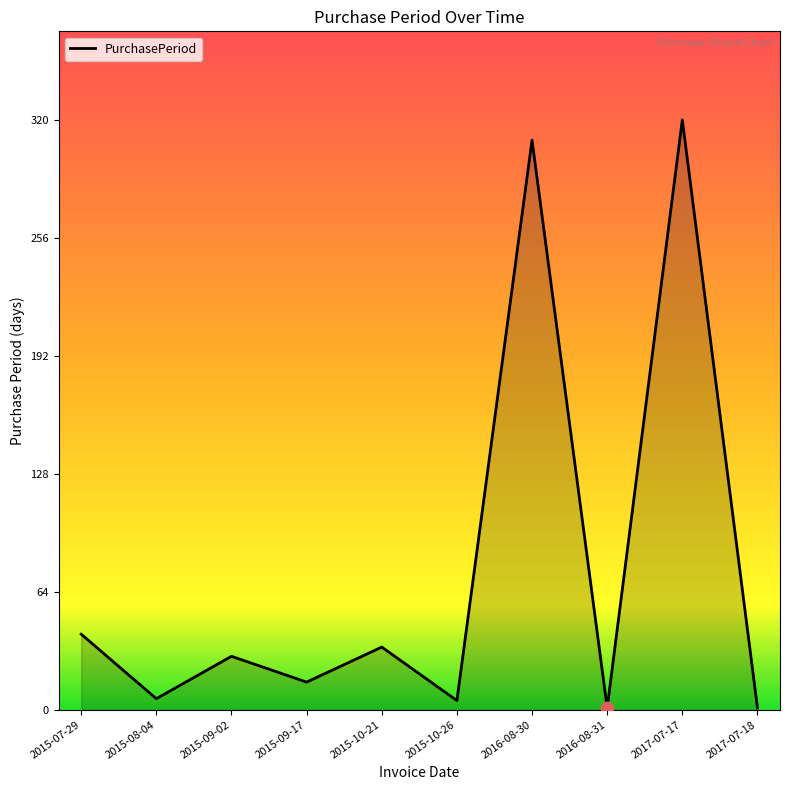

What is the change in value from 2015-09-02 to 2016-08-31?

-28